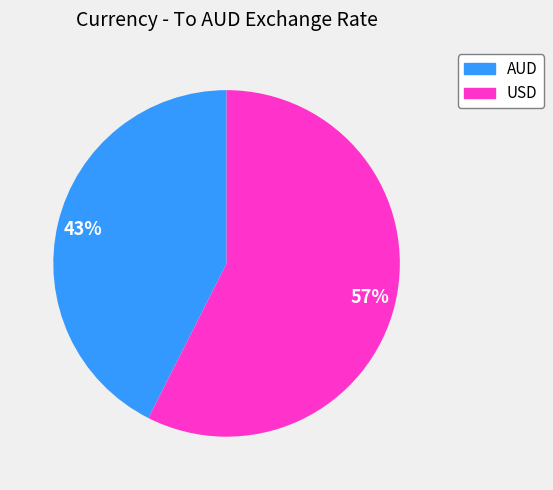

How many segments does this pie chart have?

2